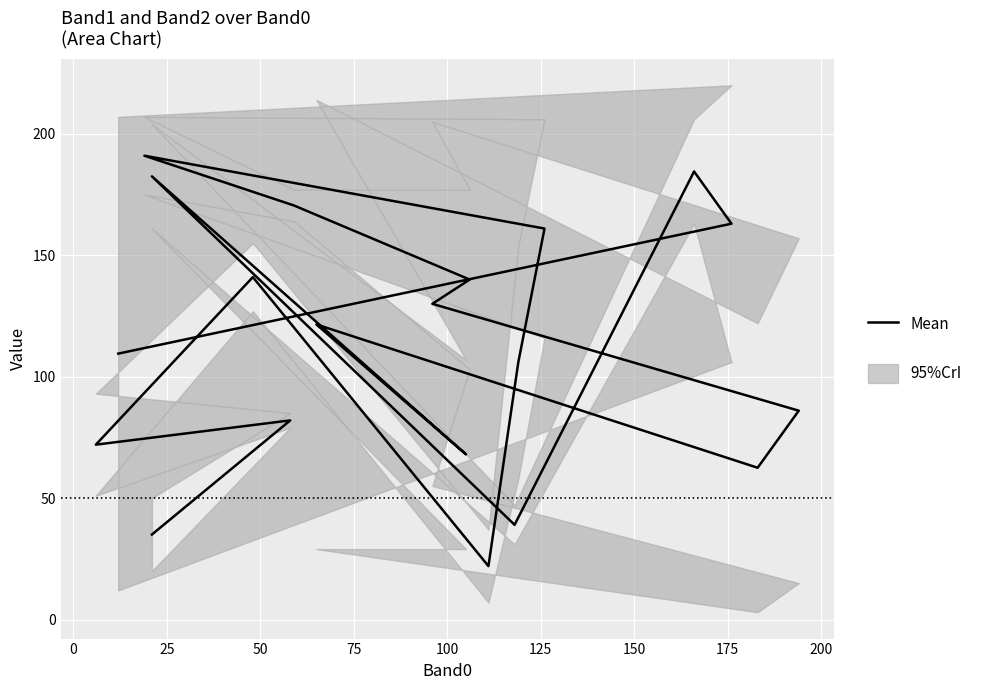

What is the average value?

113.3